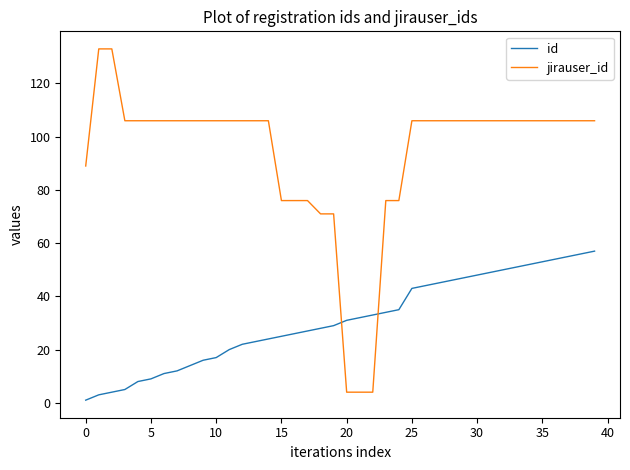

After their last crossing, which series has the higher values: id or jirauser_id?

jirauser_id